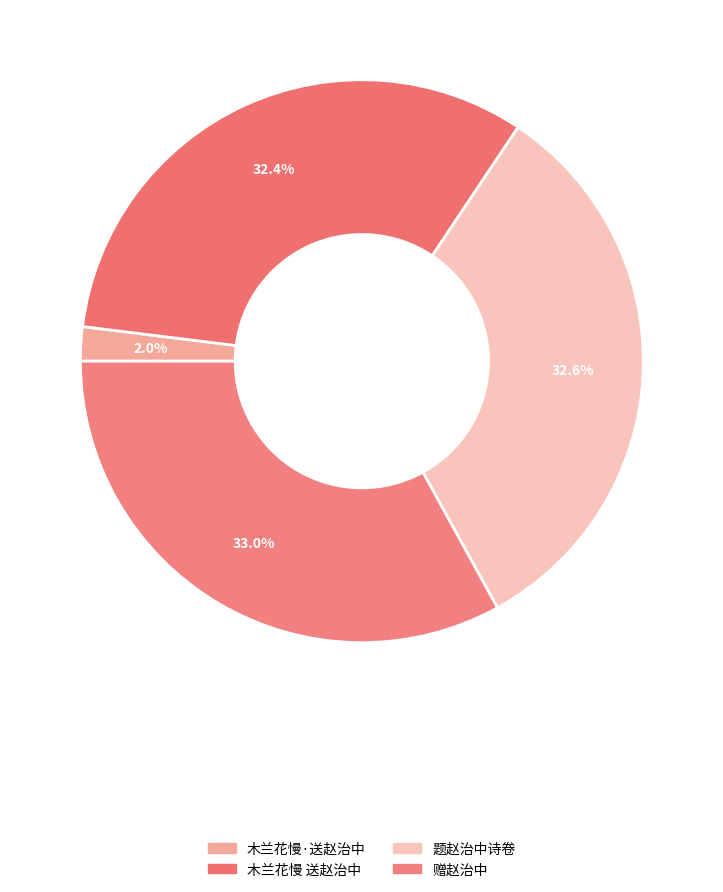

To the nearest percent, what is the average slice percentage?

25%